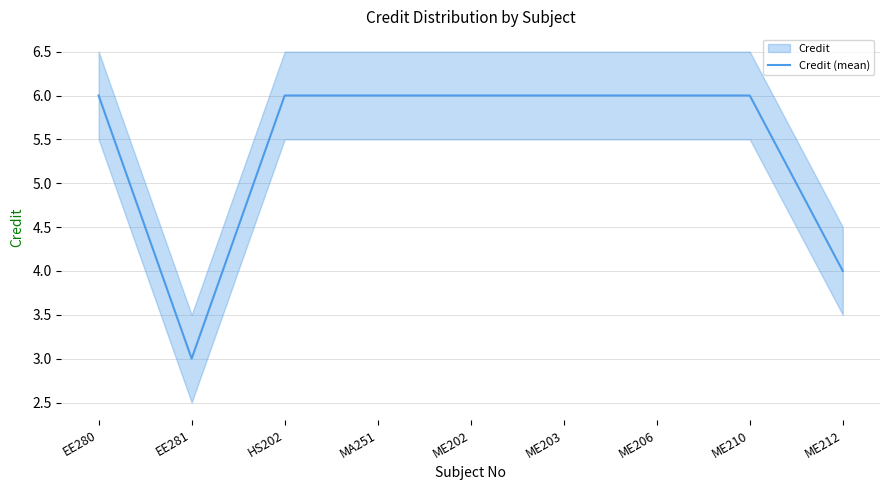

True or false: the data shows 4 at ME212.

True